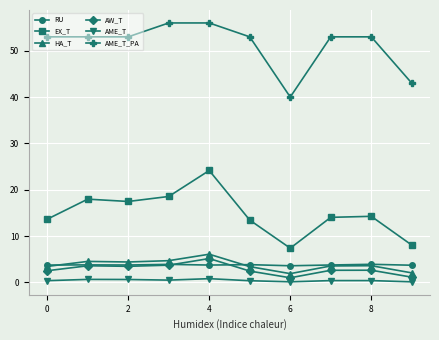

What is the value of the HA_T point at the 9th from the left?

3.6